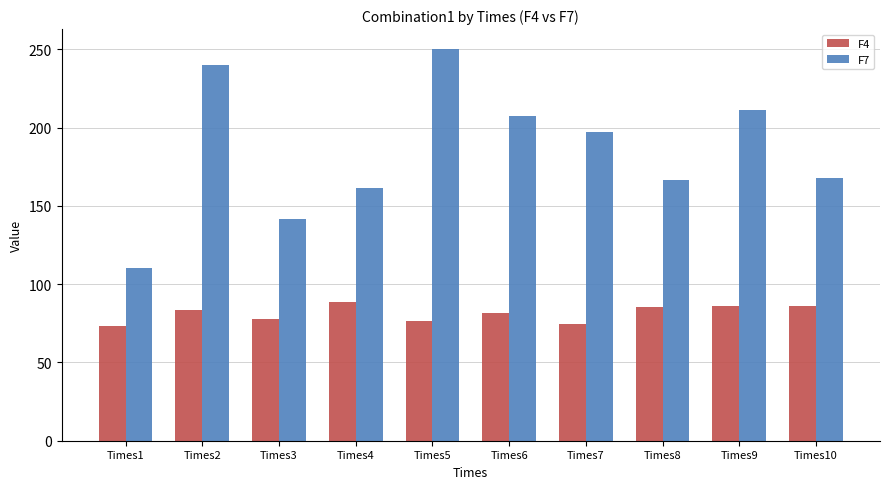

What is the difference between the maximum and second lowest values in the F7 series?

108.7